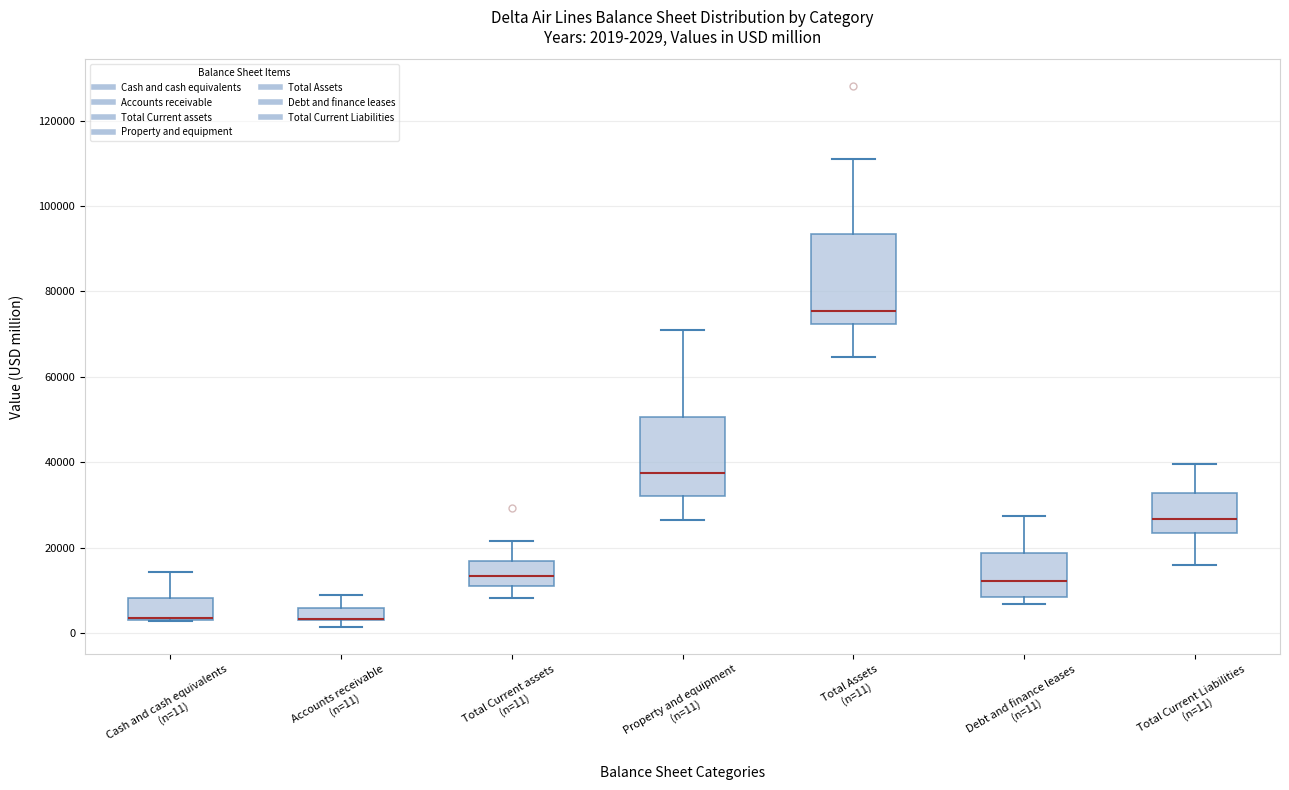

Which box is the tallest, from its lower edge to its upper edge?

Total Assets (n=11)